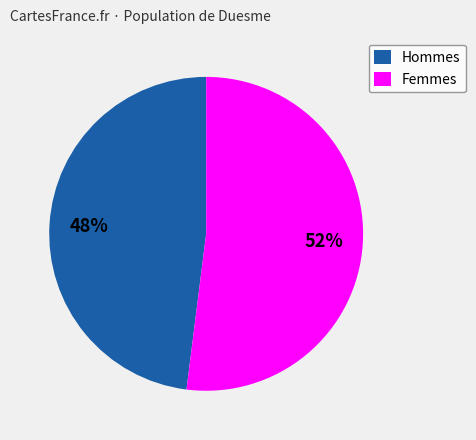

Do Hommes and Femmes together represent more than half of the pie?

Yes